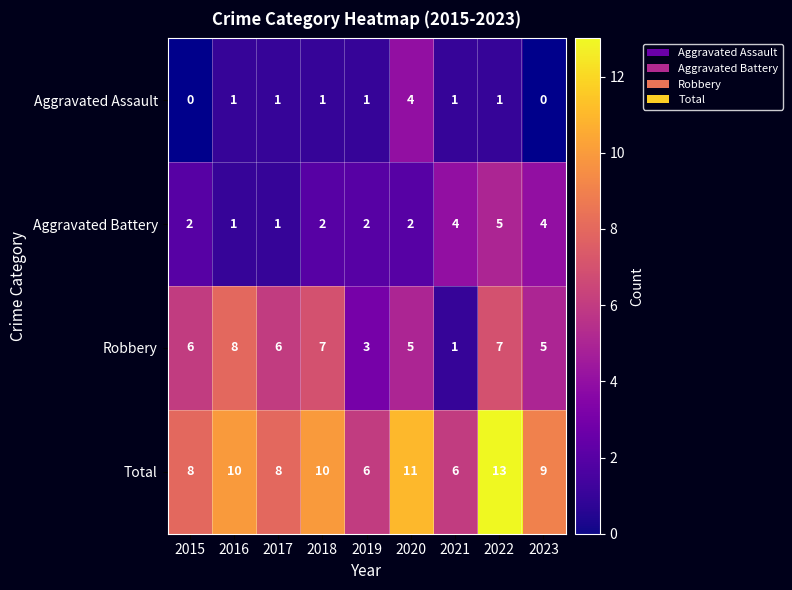

How many values in the Aggravated Battery series are below 2?

2